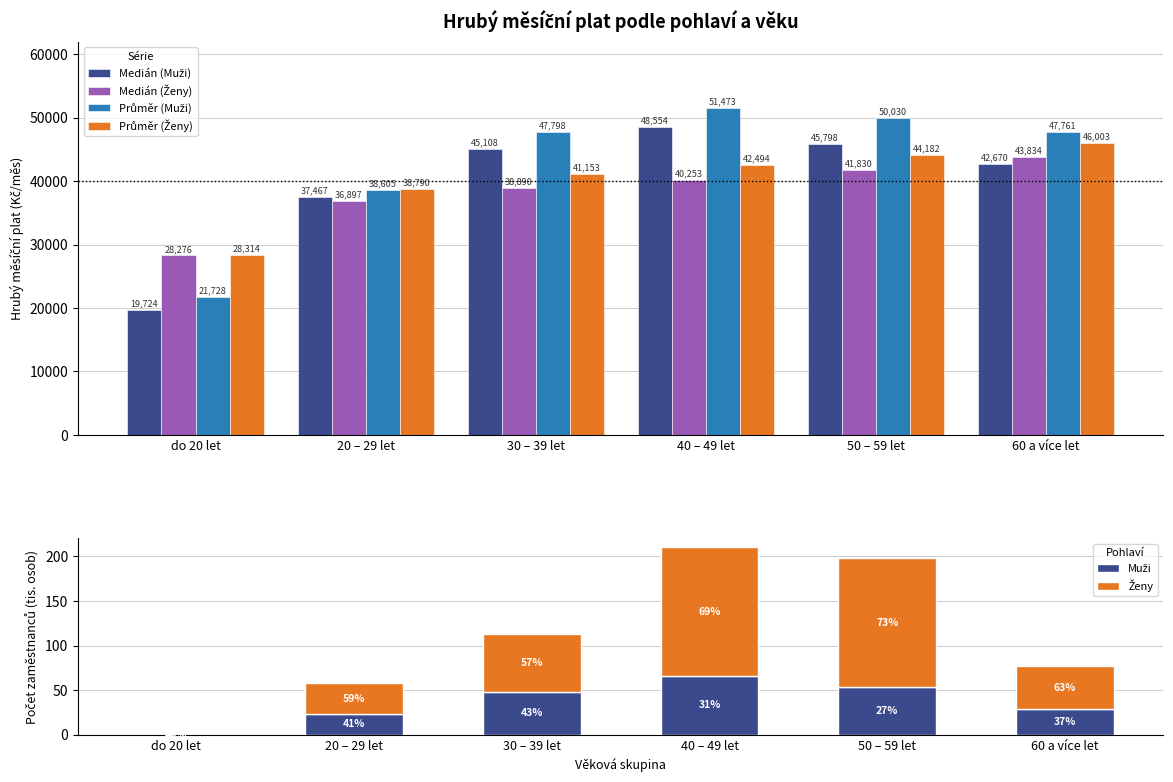

What is the smallest value displayed?

0.2